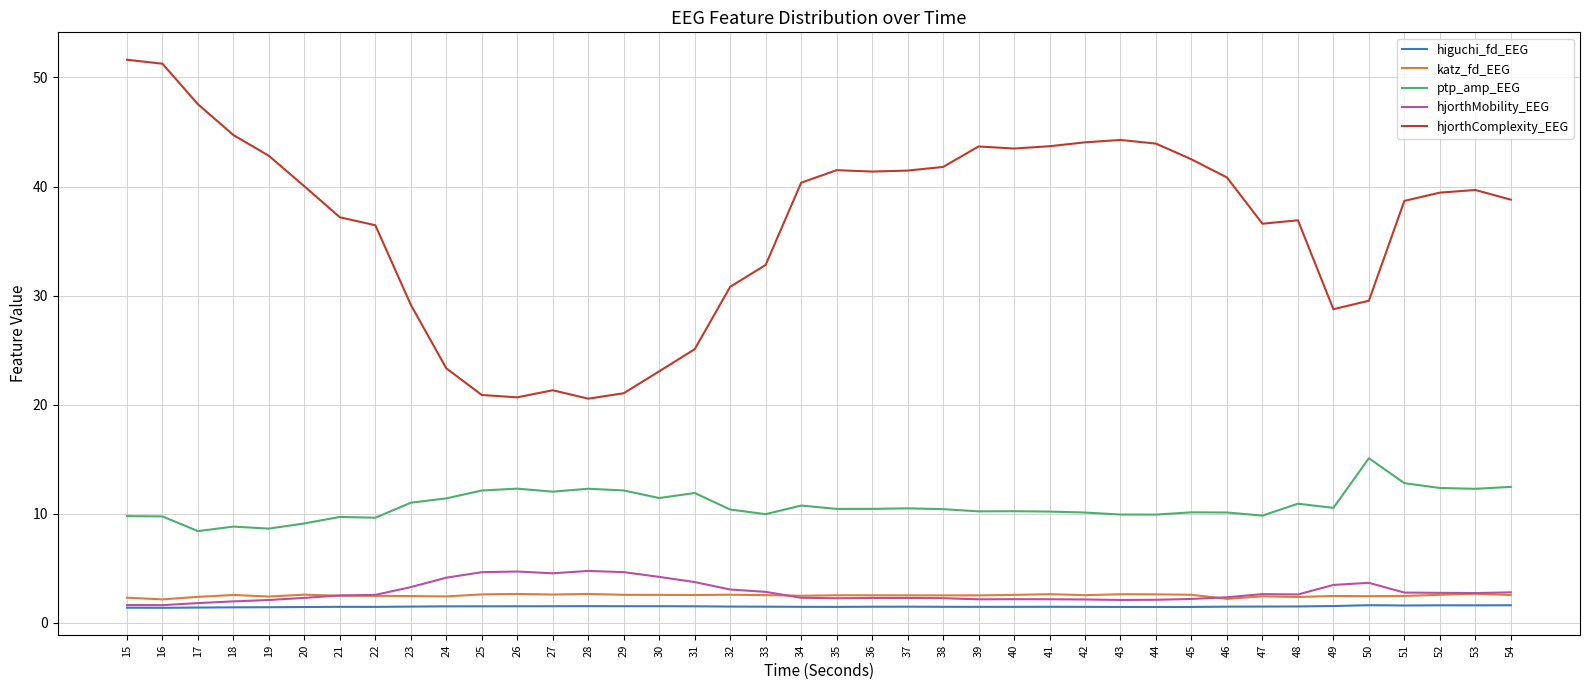

What is the highest value of the ptp_amp_EEG series?

15.1